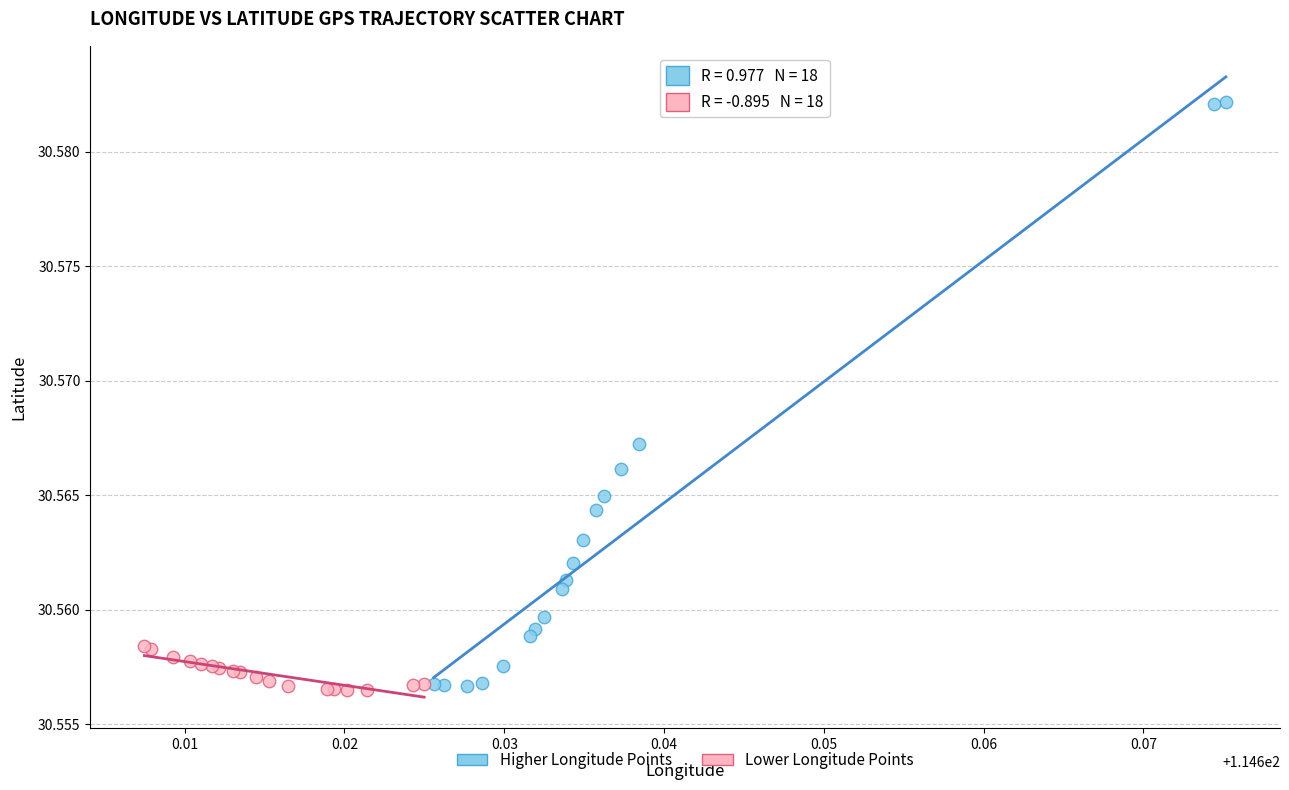

What are all the series names shown in the legend?

Higher Longitude Points, Lower Longitude Points